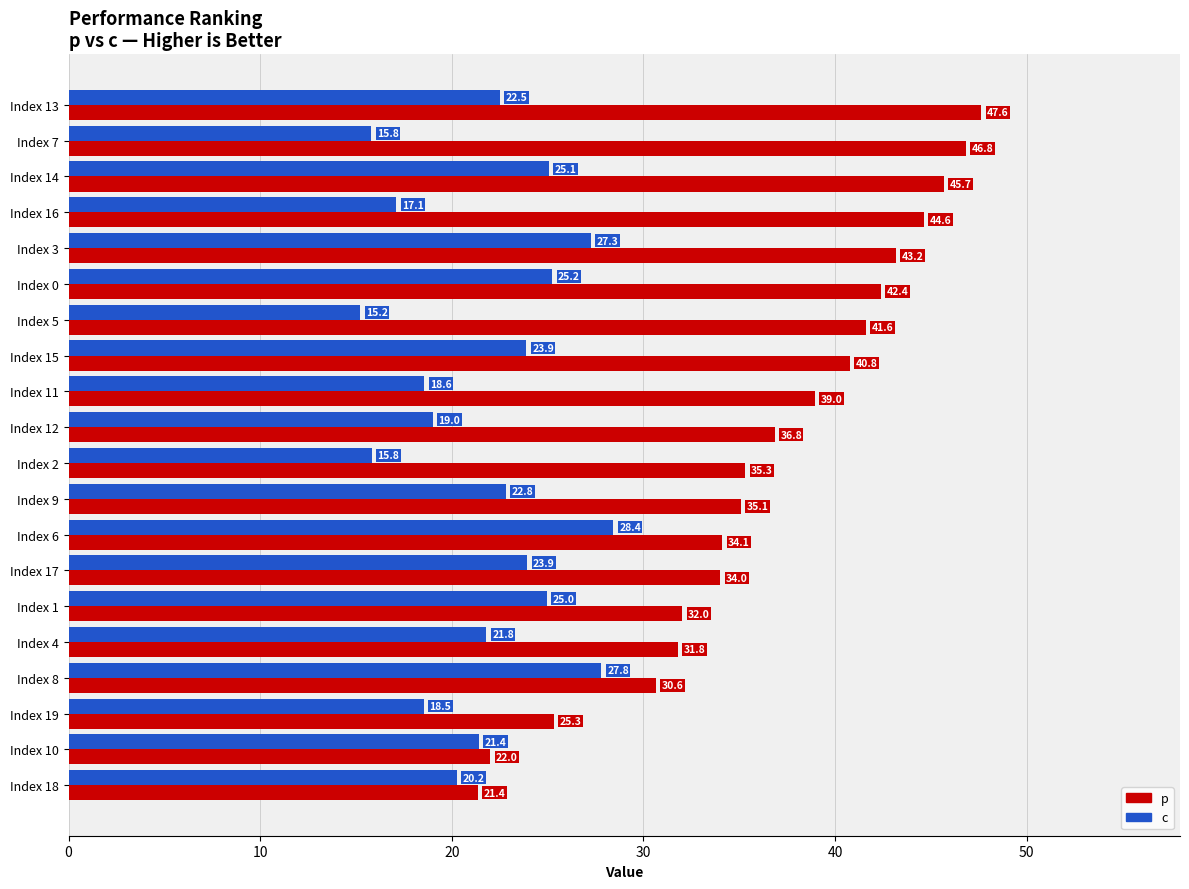

What is the highest value of the p series?

47.6